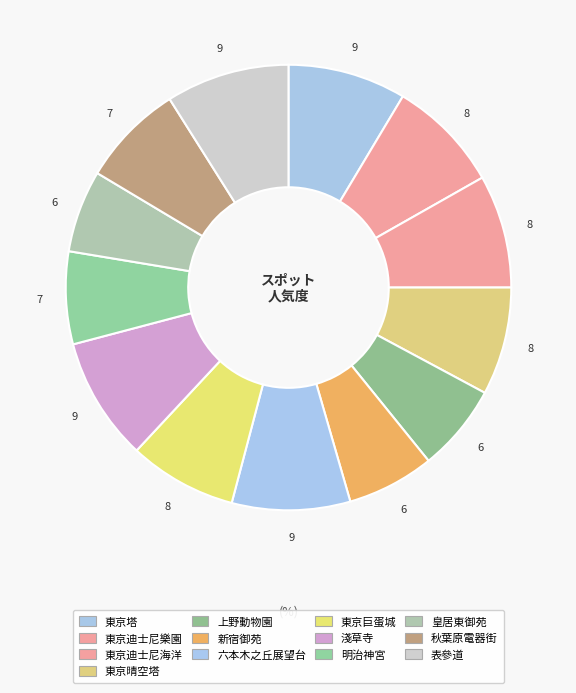

Count the number of slices in the pie.

13